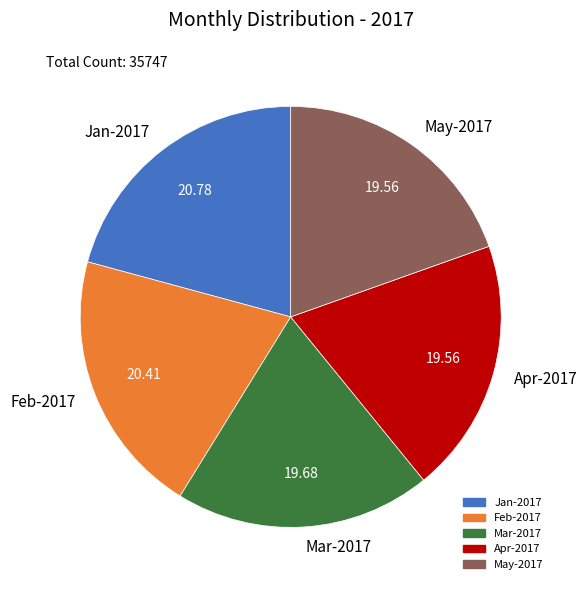

Does any single category account for the majority?

No